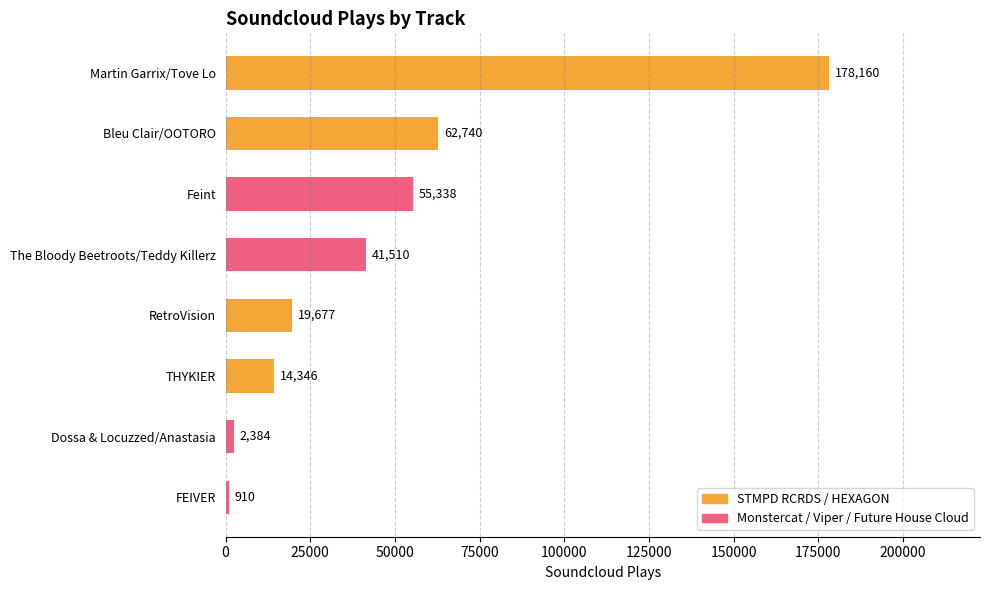

How many categories are shown in the chart?

8